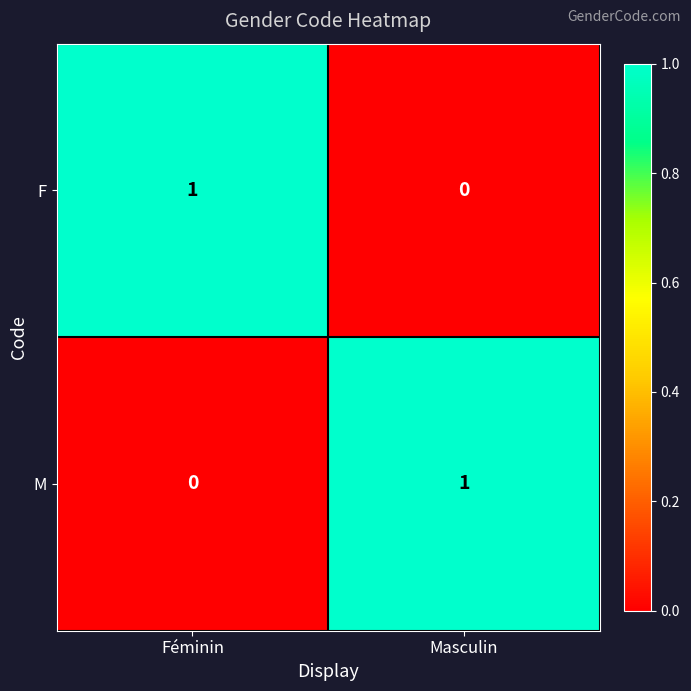

The value of F at Masculin is -1. True or false?

False